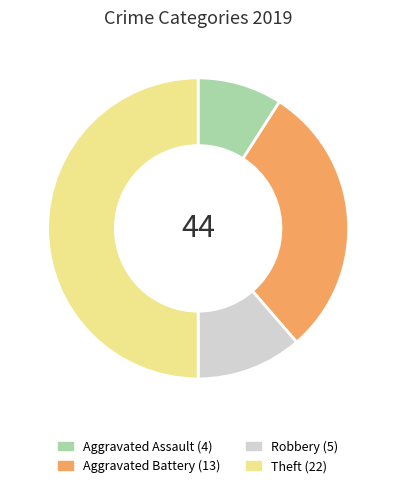

What is the ratio of the value at Aggravated Battery to the value at Theft?

0.6